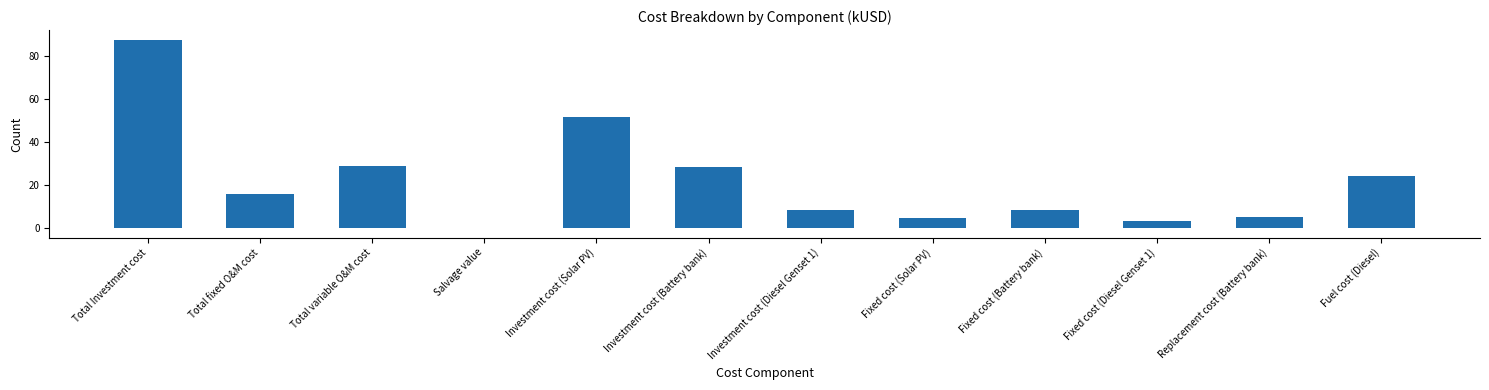

Where is the data nearest to the value 43?

Investment cost (Solar PV)